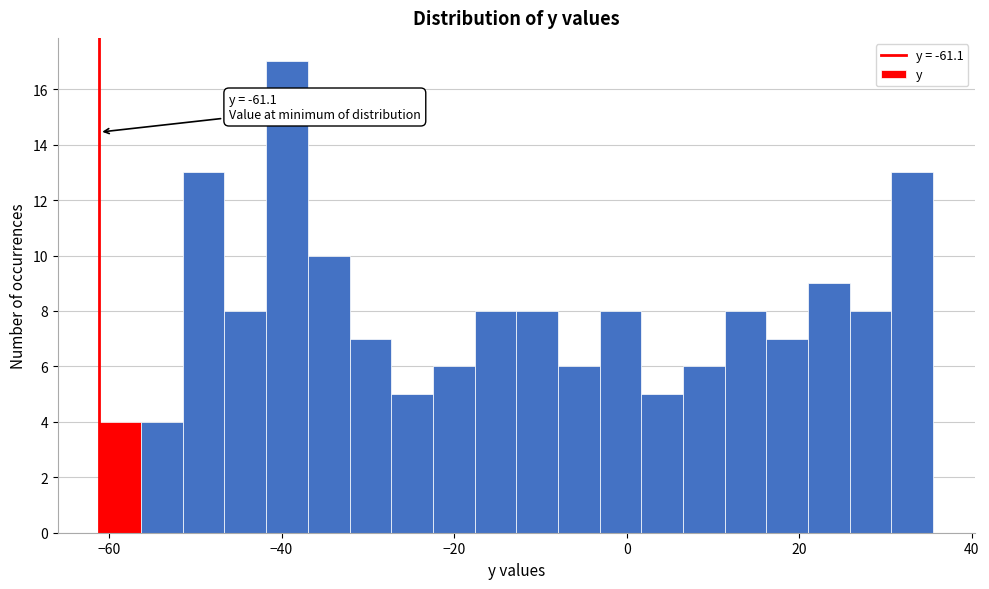

Around what value on the x-axis is the tallest bar? Give the approximate position of its centre, as read against the axis.

-40